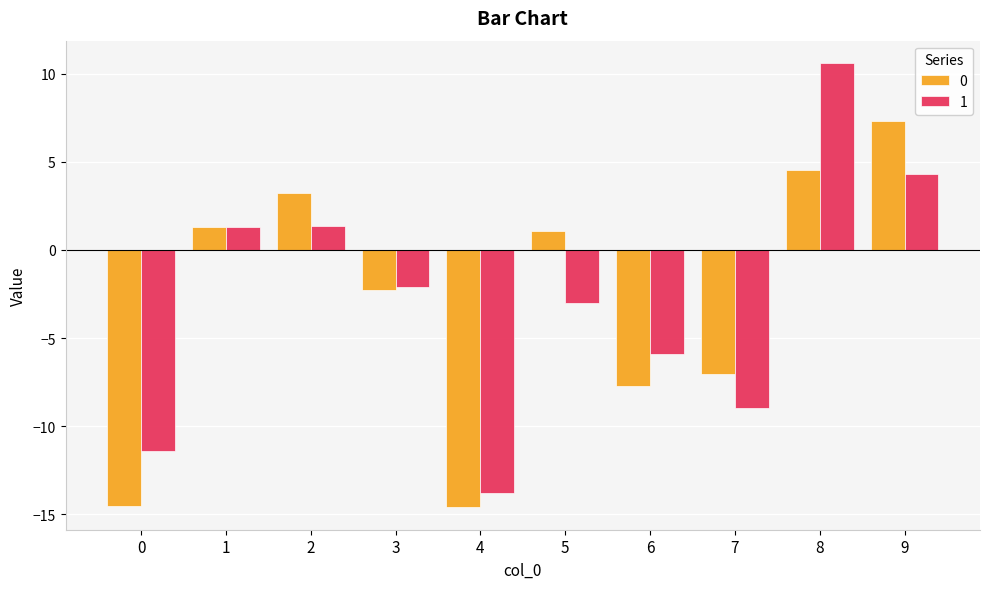

At which category is the sum across all series the highest?

8